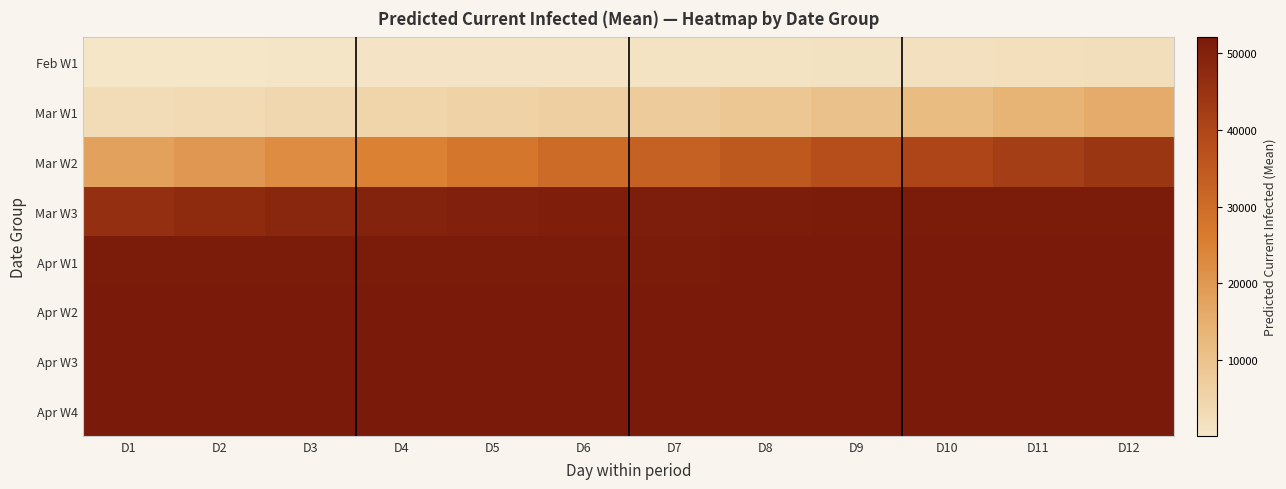

What is the smallest value displayed?

143